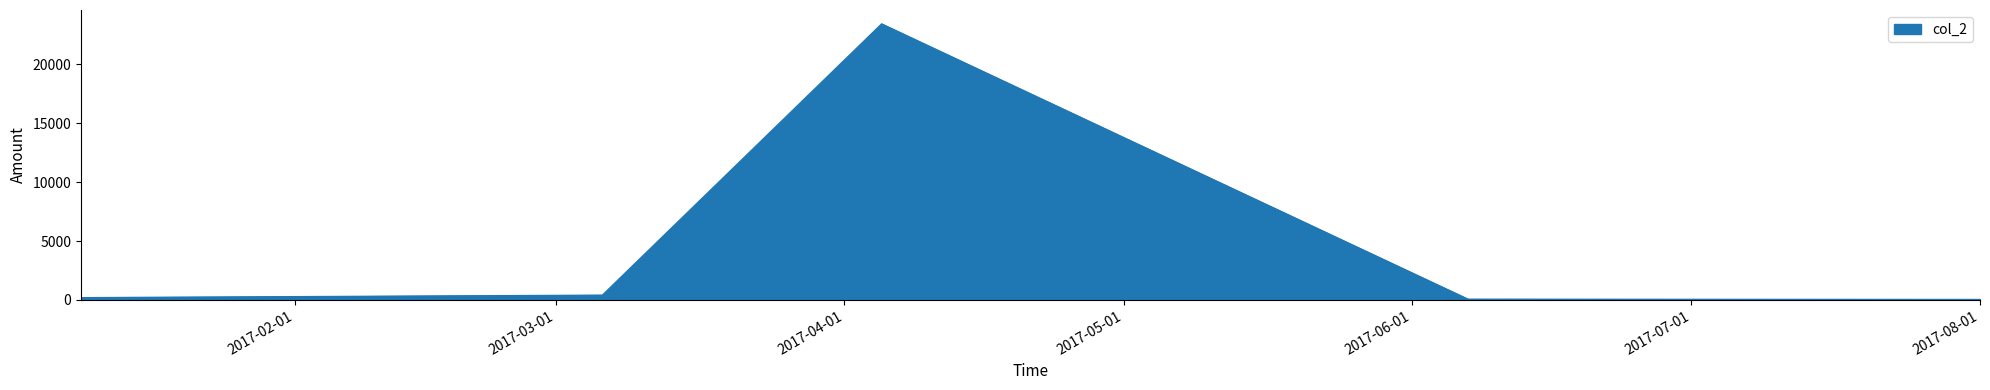

What is the sum of all values?

24181.5